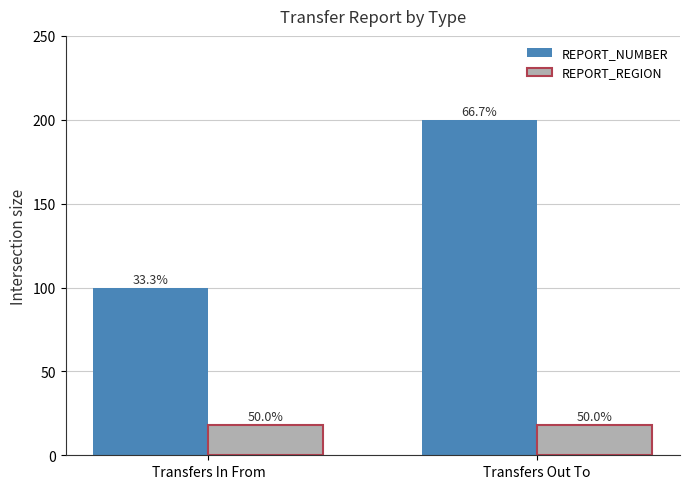

Which series has the widest spread of values?

REPORT_NUMBER